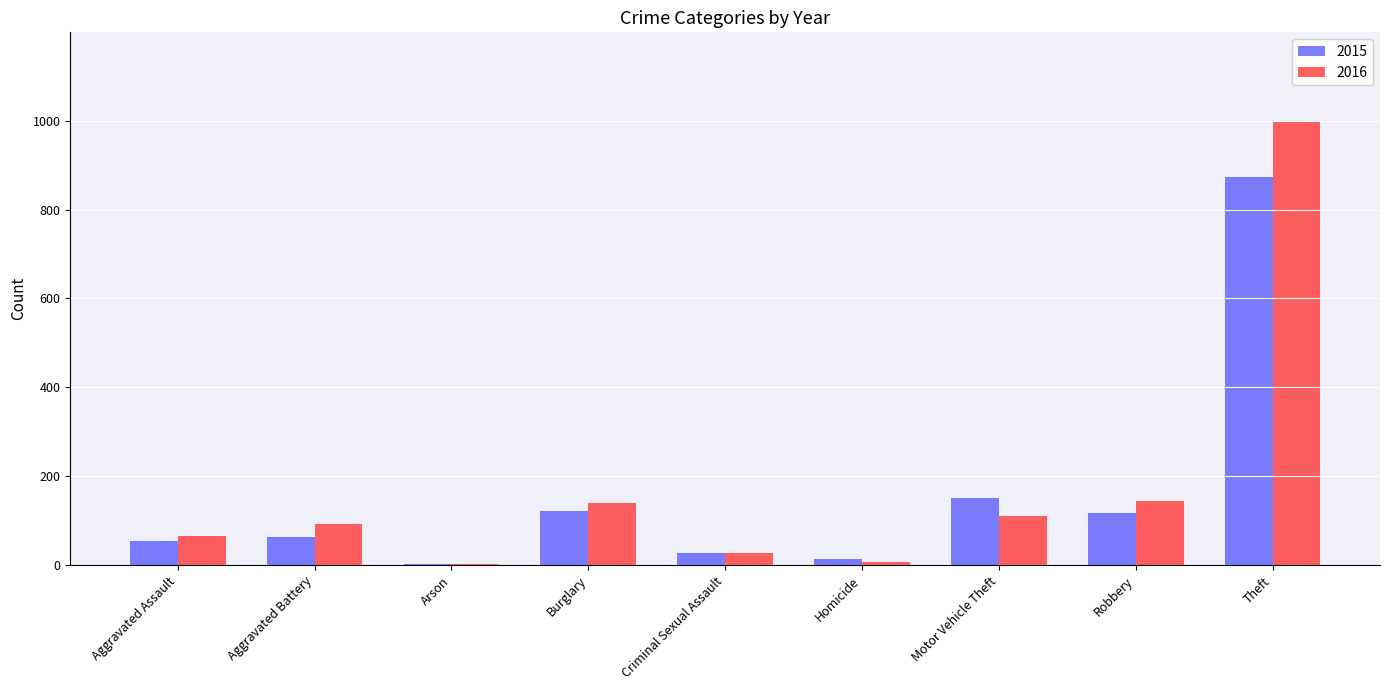

How many groups of bars are there?

9